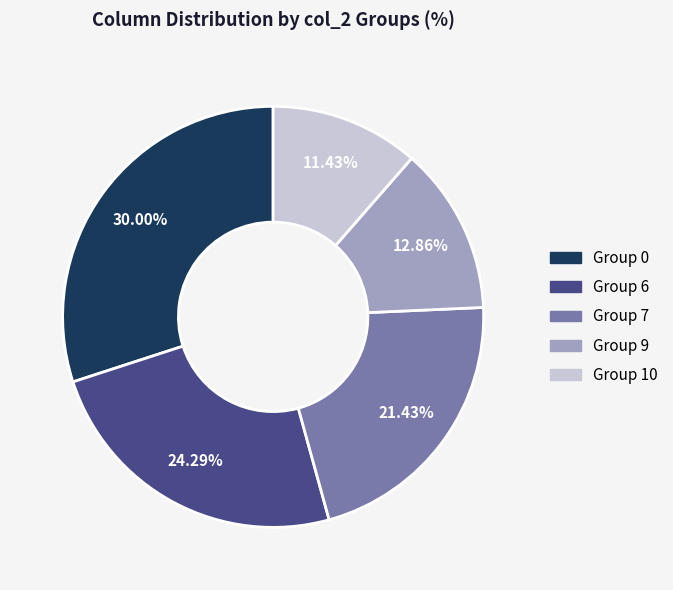

How many segments does this pie chart have?

5